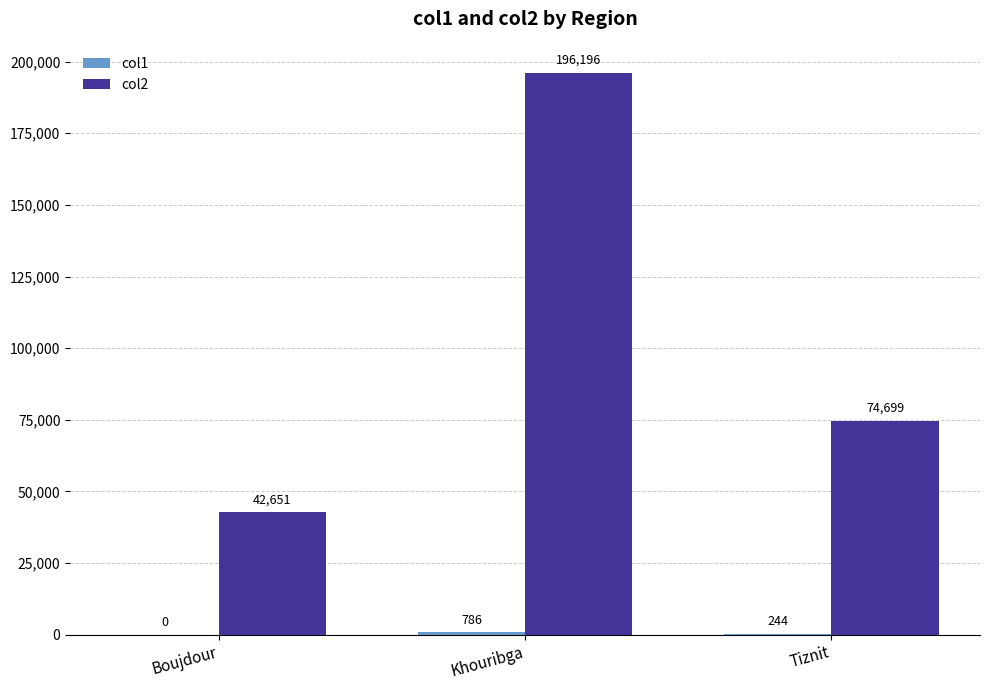

Are the bars grouped side by side (vs. stacked)?

Yes